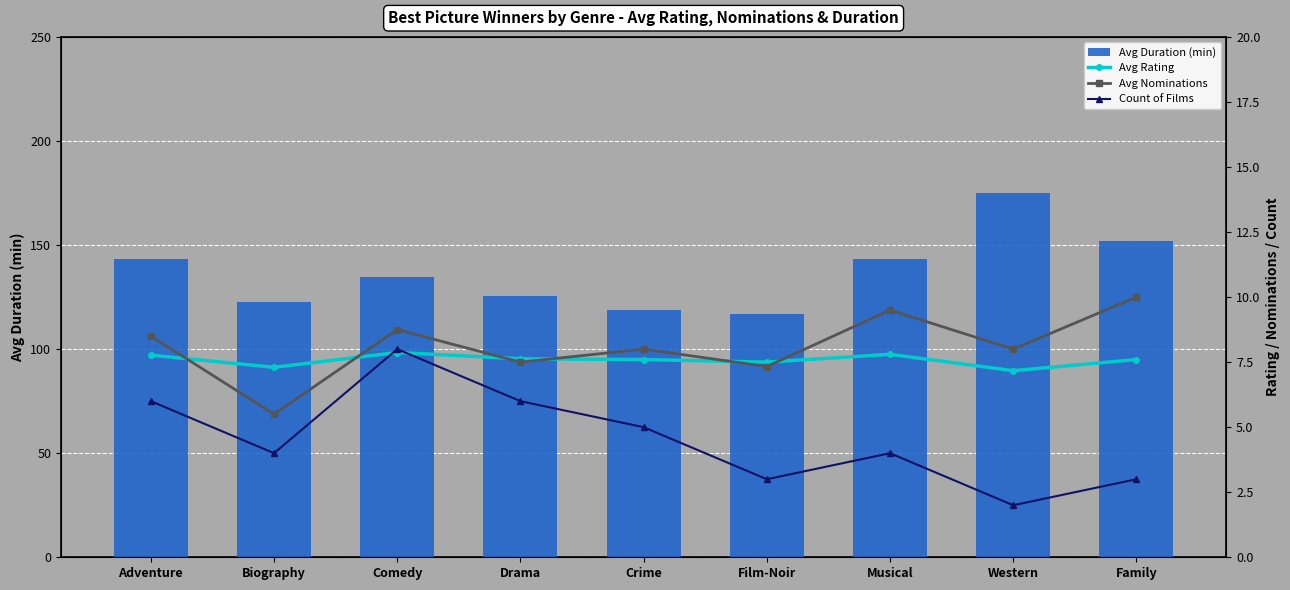

Rank the series at Crime from lowest to highest value.

Count of Films, Avg Rating, Avg Nominations, Avg Duration (min)